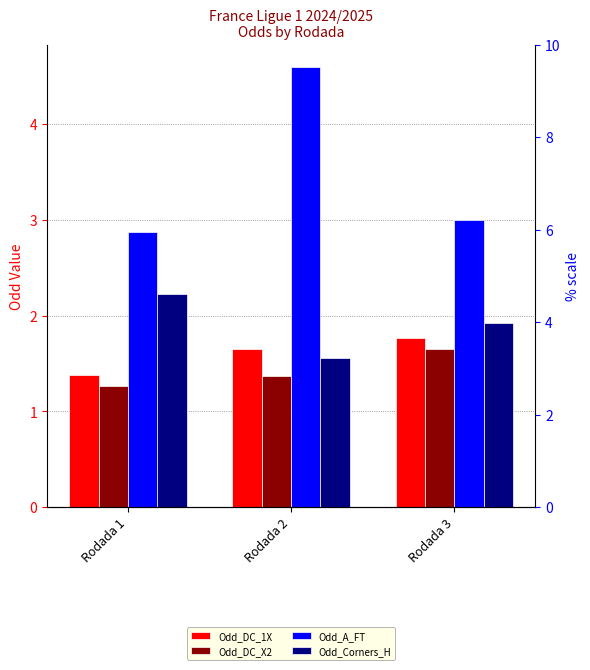

Are the bars grouped side by side (vs. stacked)?

Yes